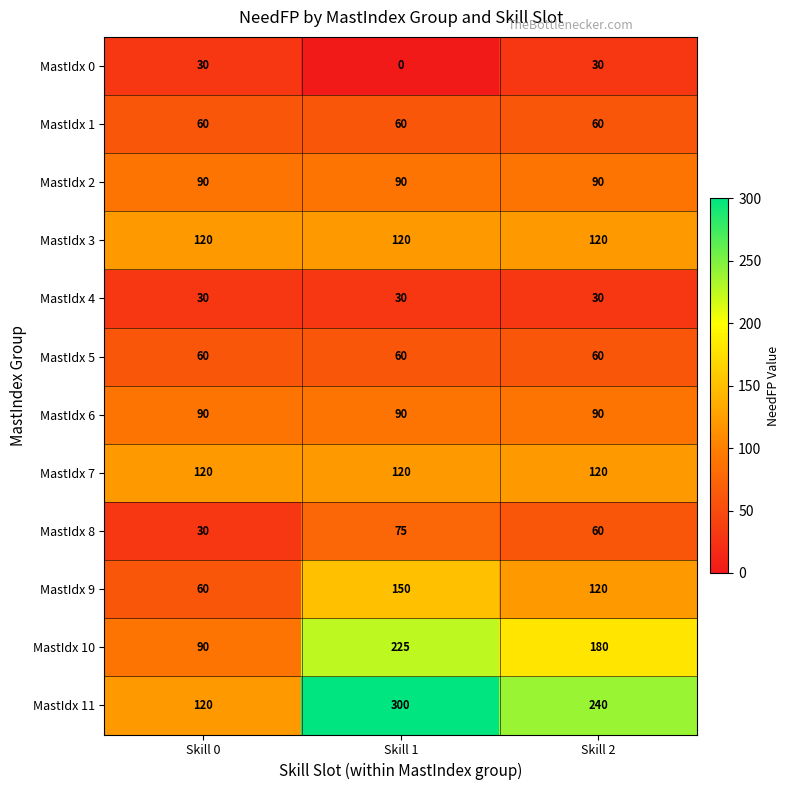

How many distinct data groups are displayed?

12